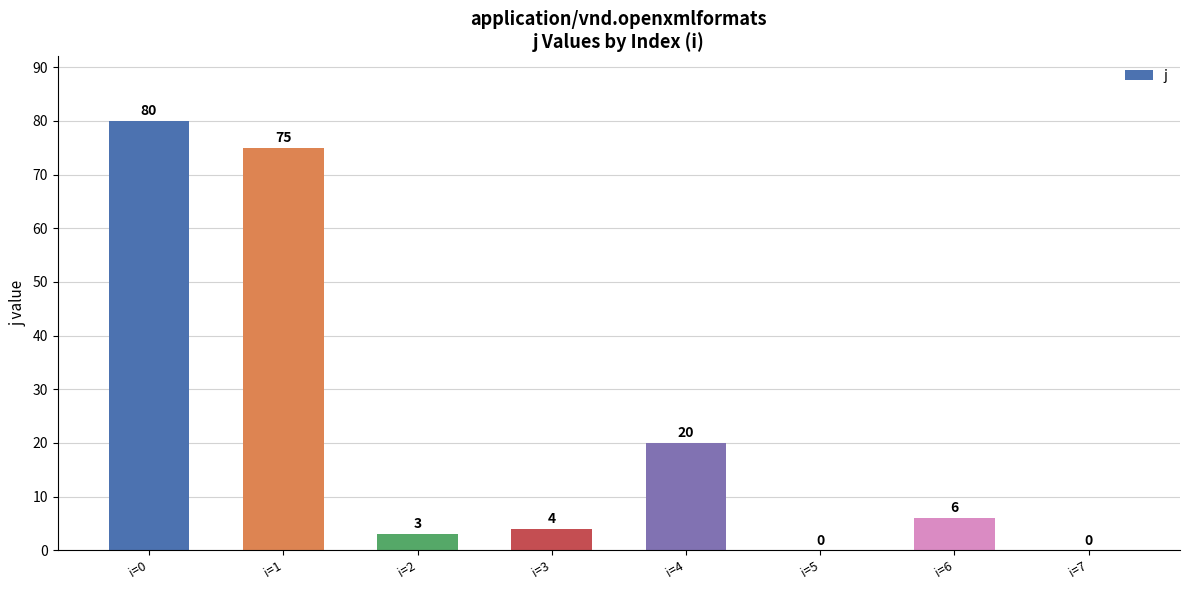

Are the bars grouped side by side (vs. stacked)?

No